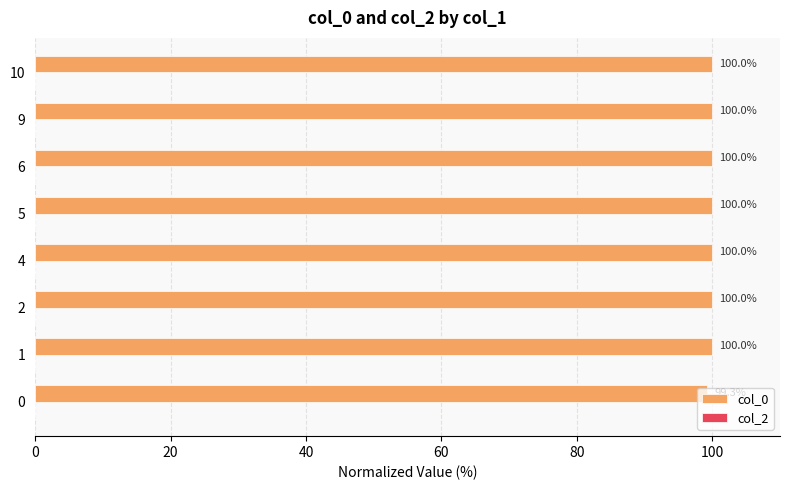

What is the minimum value shown in the chart?

99.3